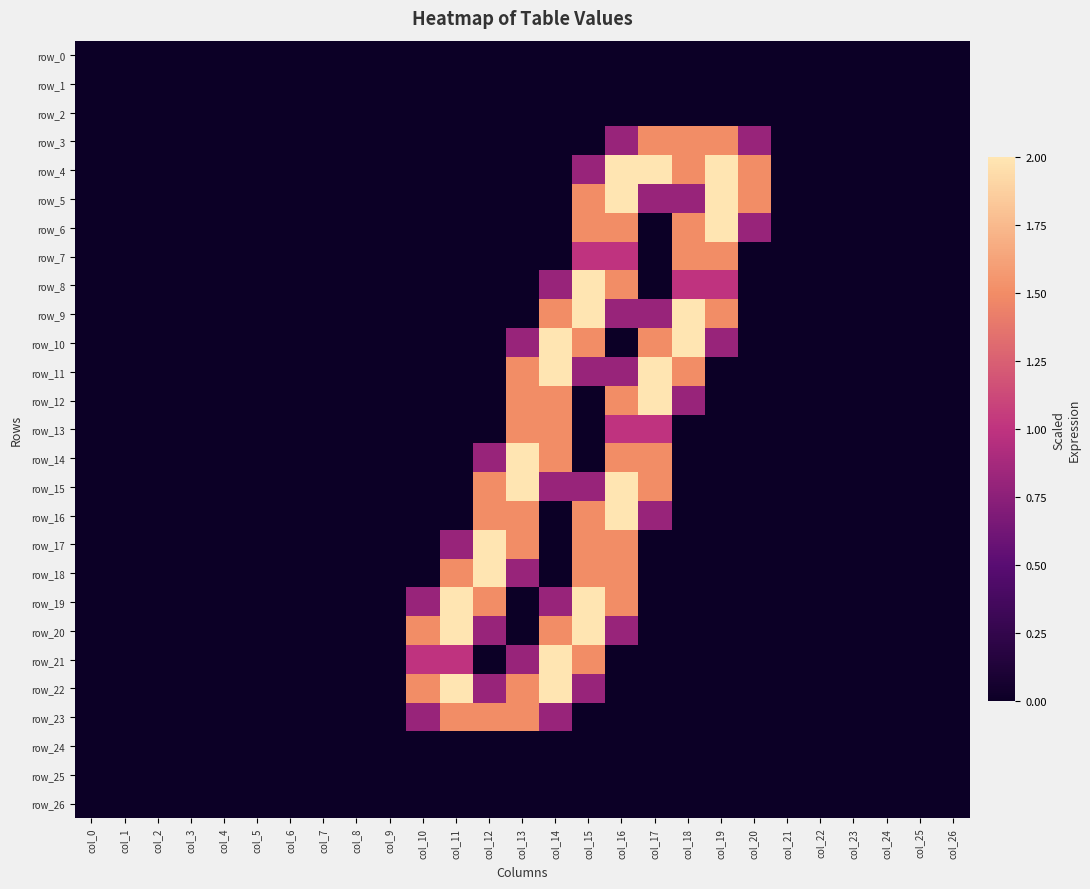

At how many categories does at least one series exceed 0?

11